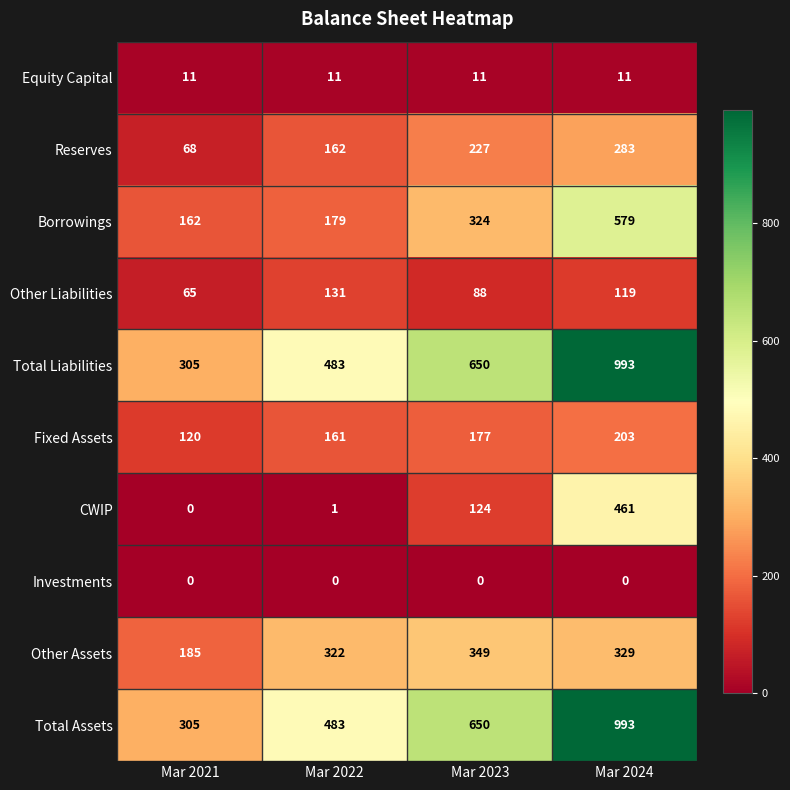

True or false: Other Liabilities has a value of 141 at Mar 2023.

False